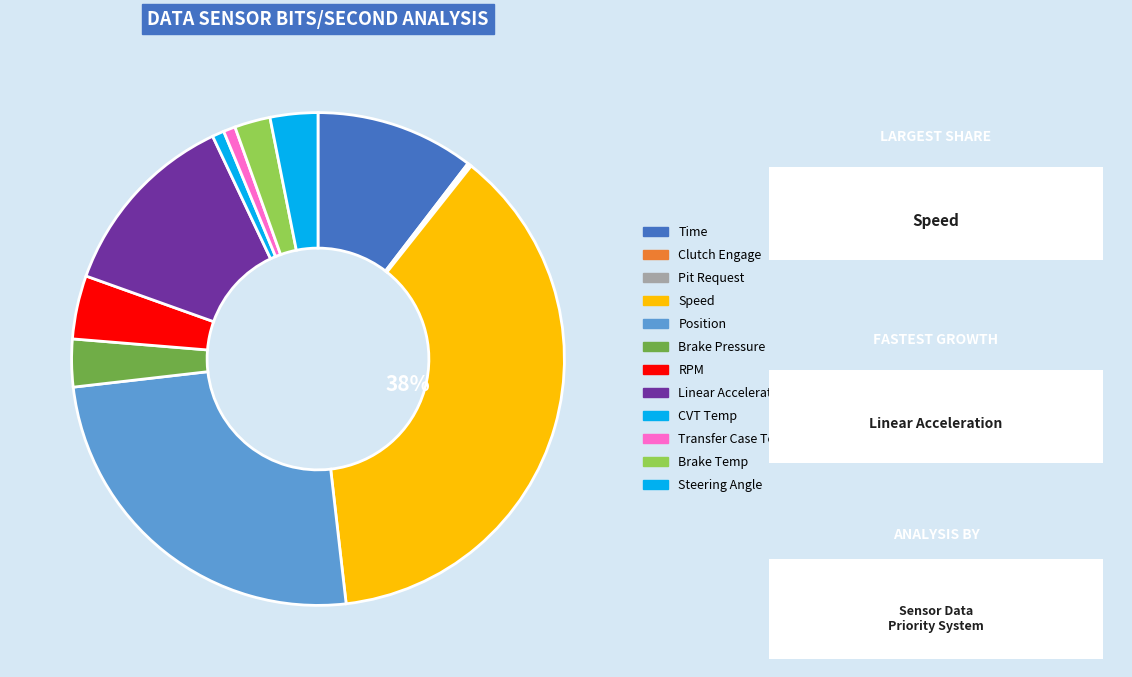

Rank the categories by value from highest to lowest.

Speed, Position, Linear Acceleration, Time, RPM, Brake Pressure, Steering Angle, Brake Temp, CVT Temp, Transfer Case Temp, Clutch Engage, Pit Request